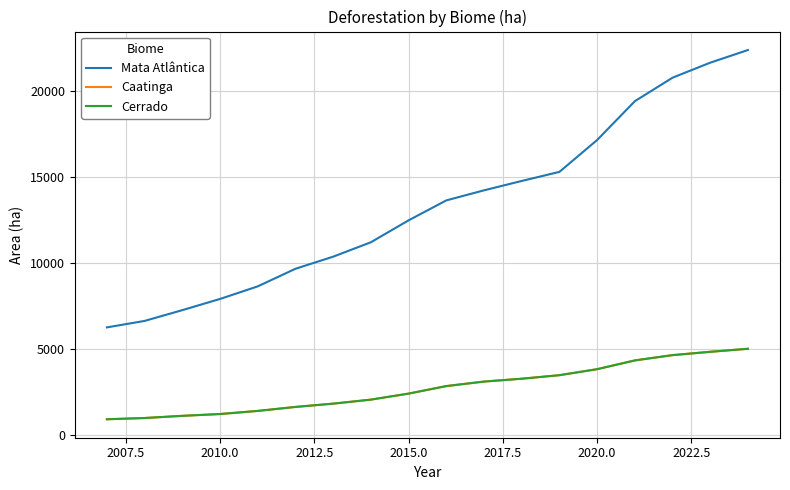

True or false: Mata Atlântica and Cerrado cross at least once.

False